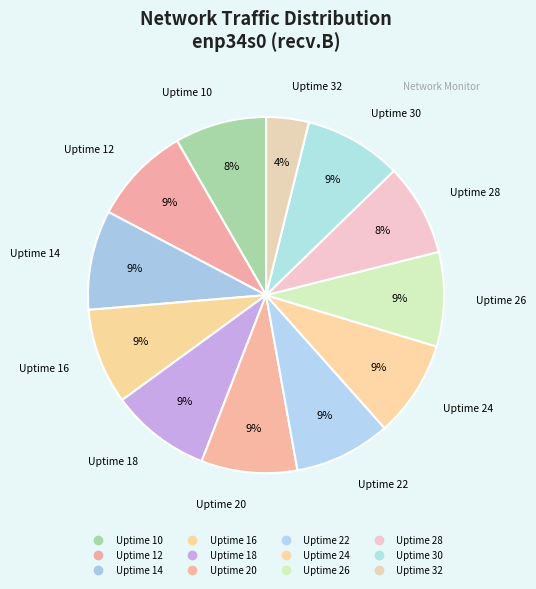

What is the ratio of the value at Uptime 10 to the value at Uptime 14?

0.9